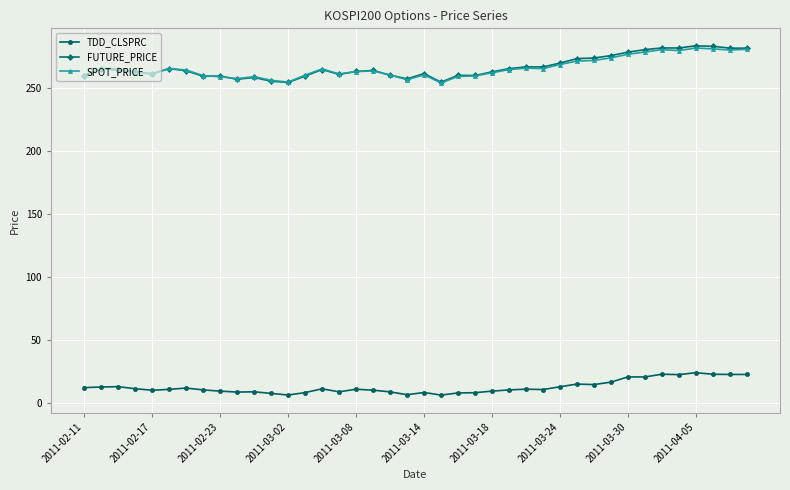

True or false: FUTURE_PRICE and TDD_CLSPRC cross at least once.

False